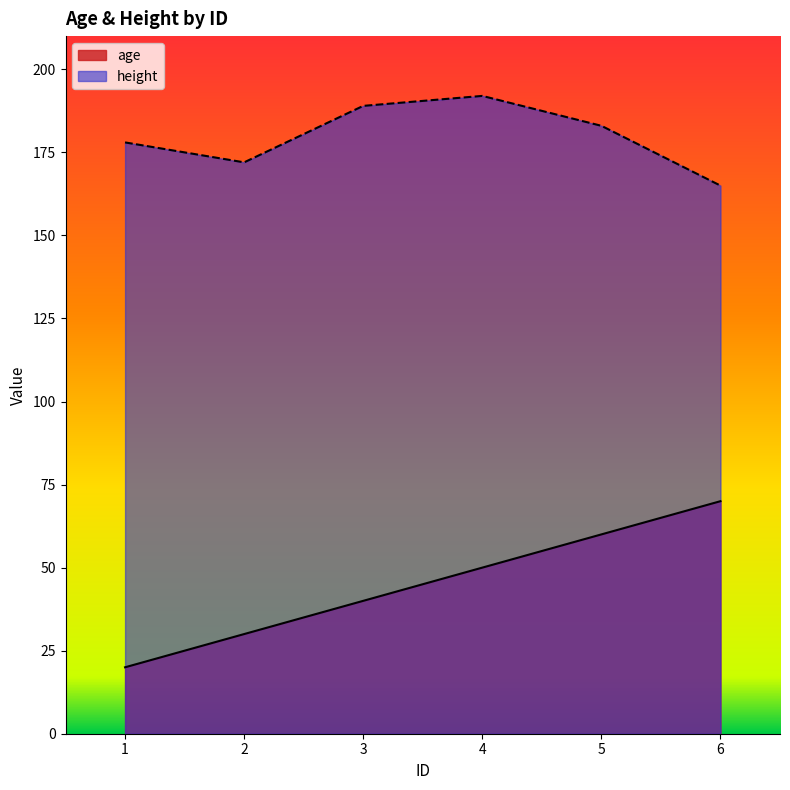

In height, how many points are lower than both neighbors (excluding endpoints)?

1